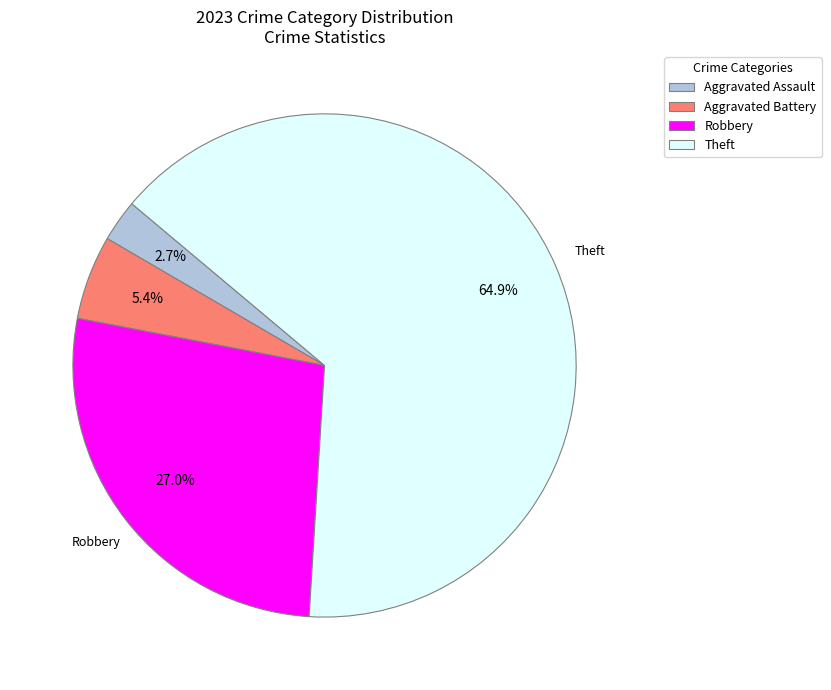

Between Aggravated Assault and Robbery, which is larger?

Robbery